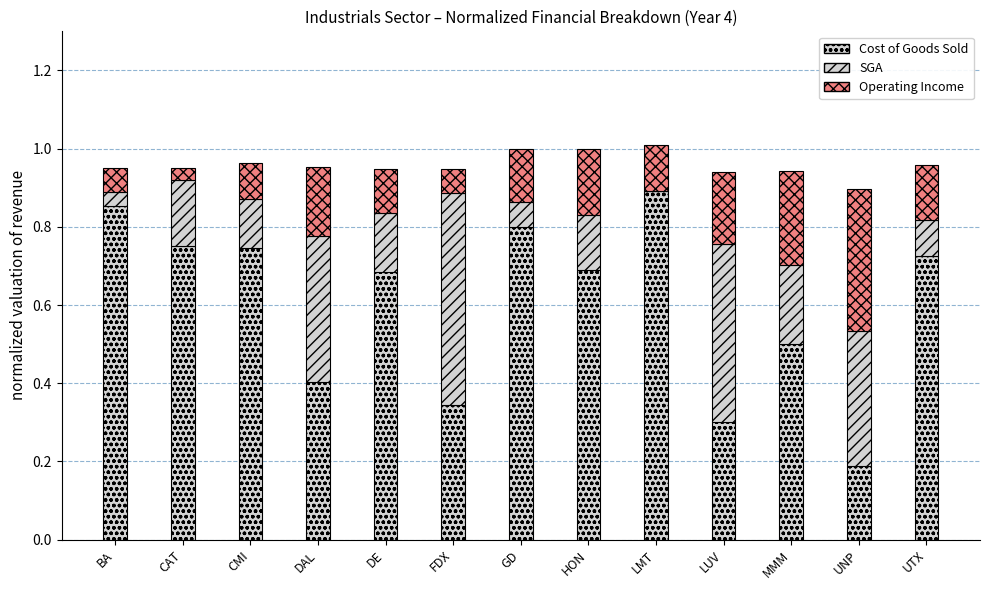

What is the total value across all series at BA?

1.0